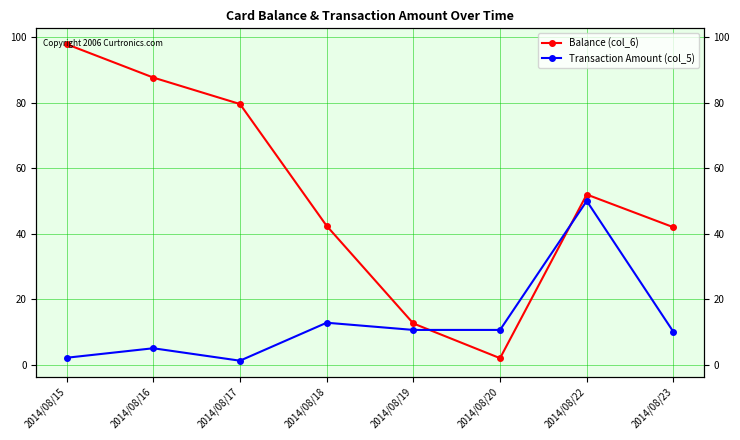

At how many categories does at least one series exceed 31?

6